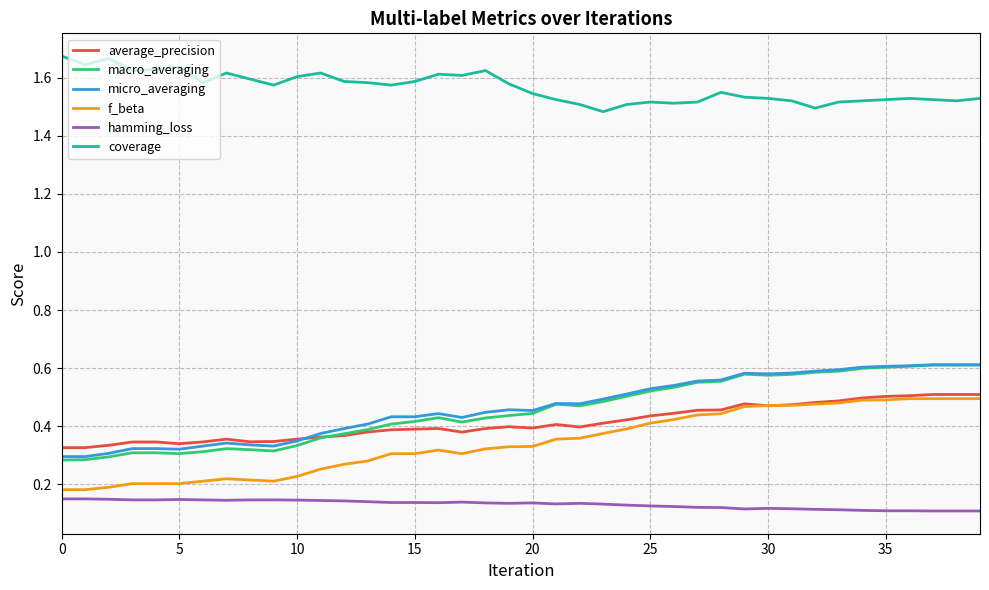

True or false: micro_averaging and hamming_loss intersect in this chart.

False